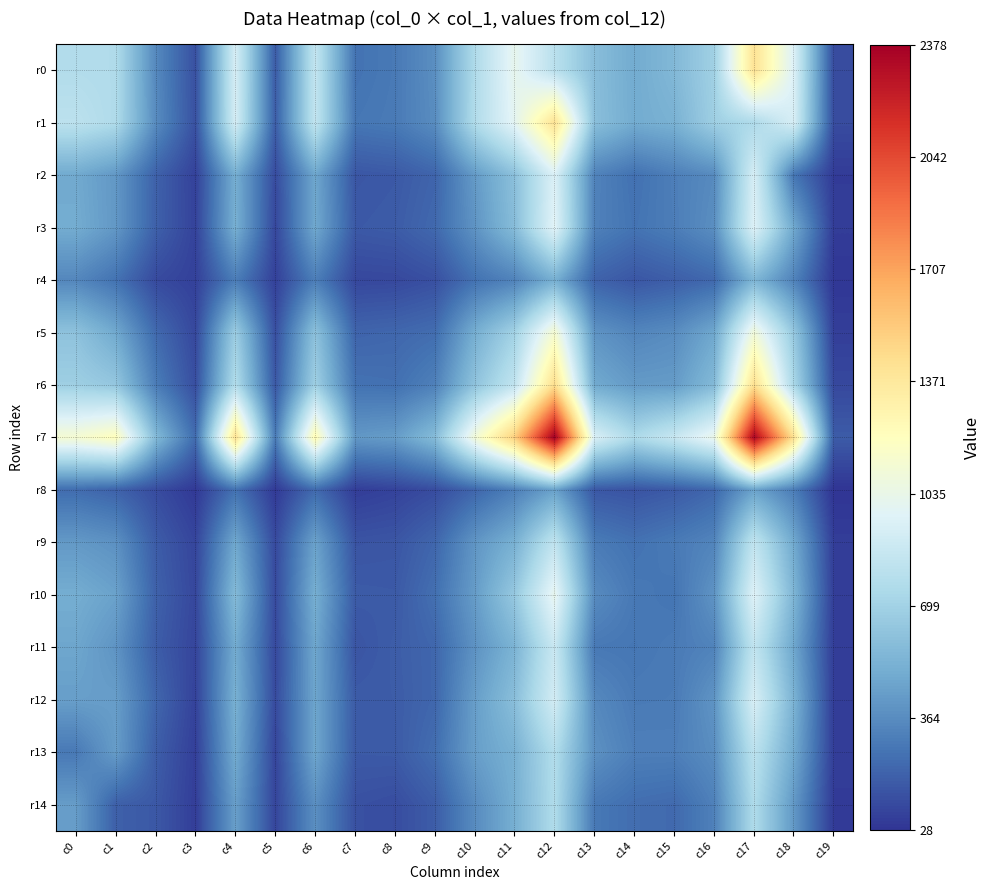

How many distinct data groups are displayed?

15